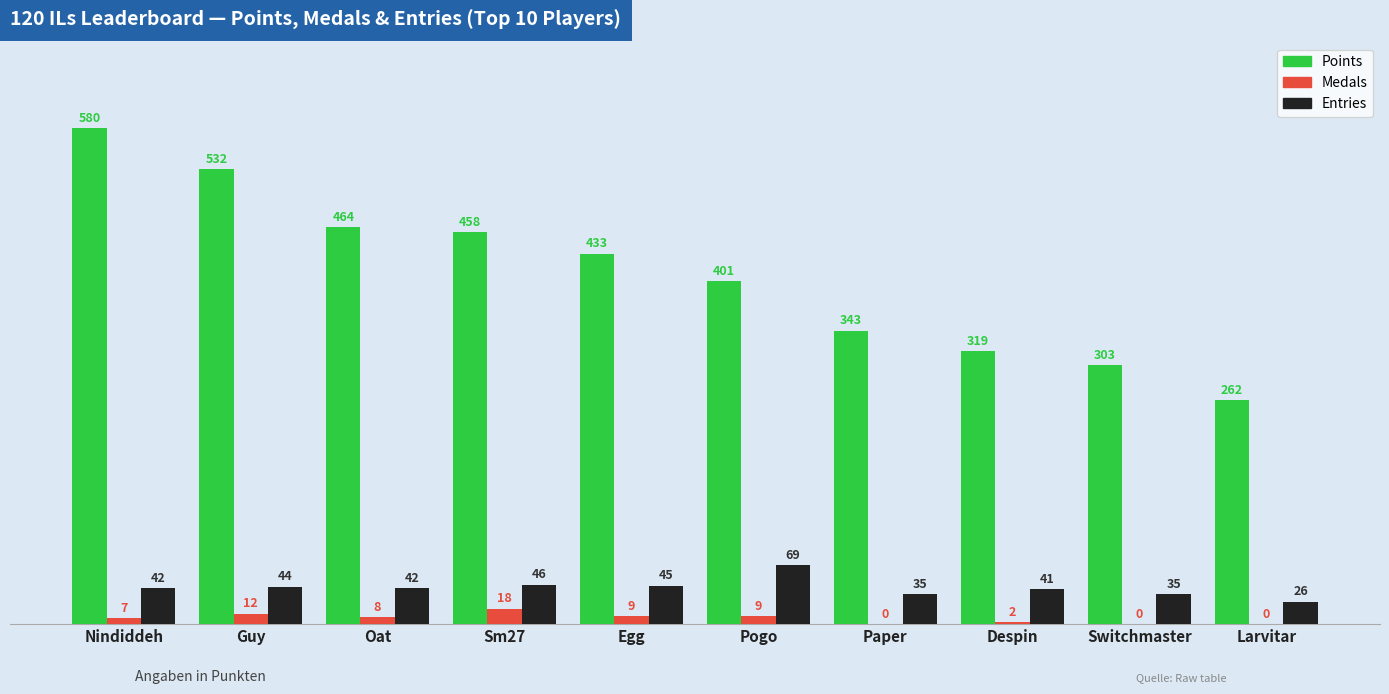

What is the total value across all series at Paper?

378